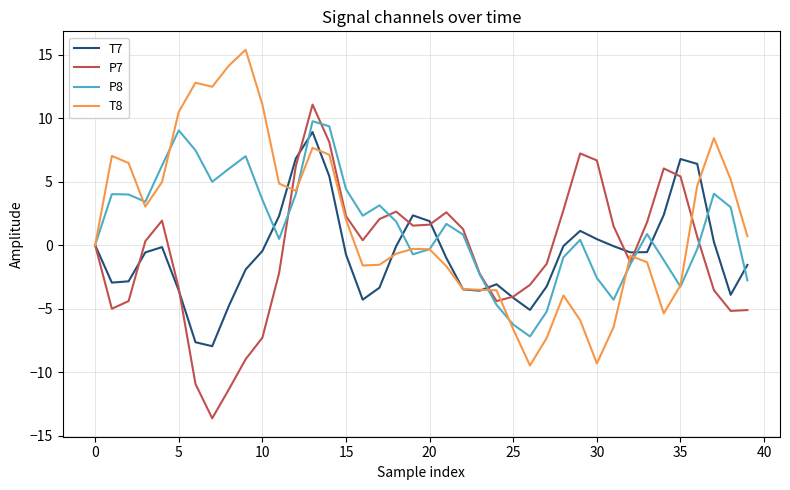

What is the maximum value for P8?

9.8